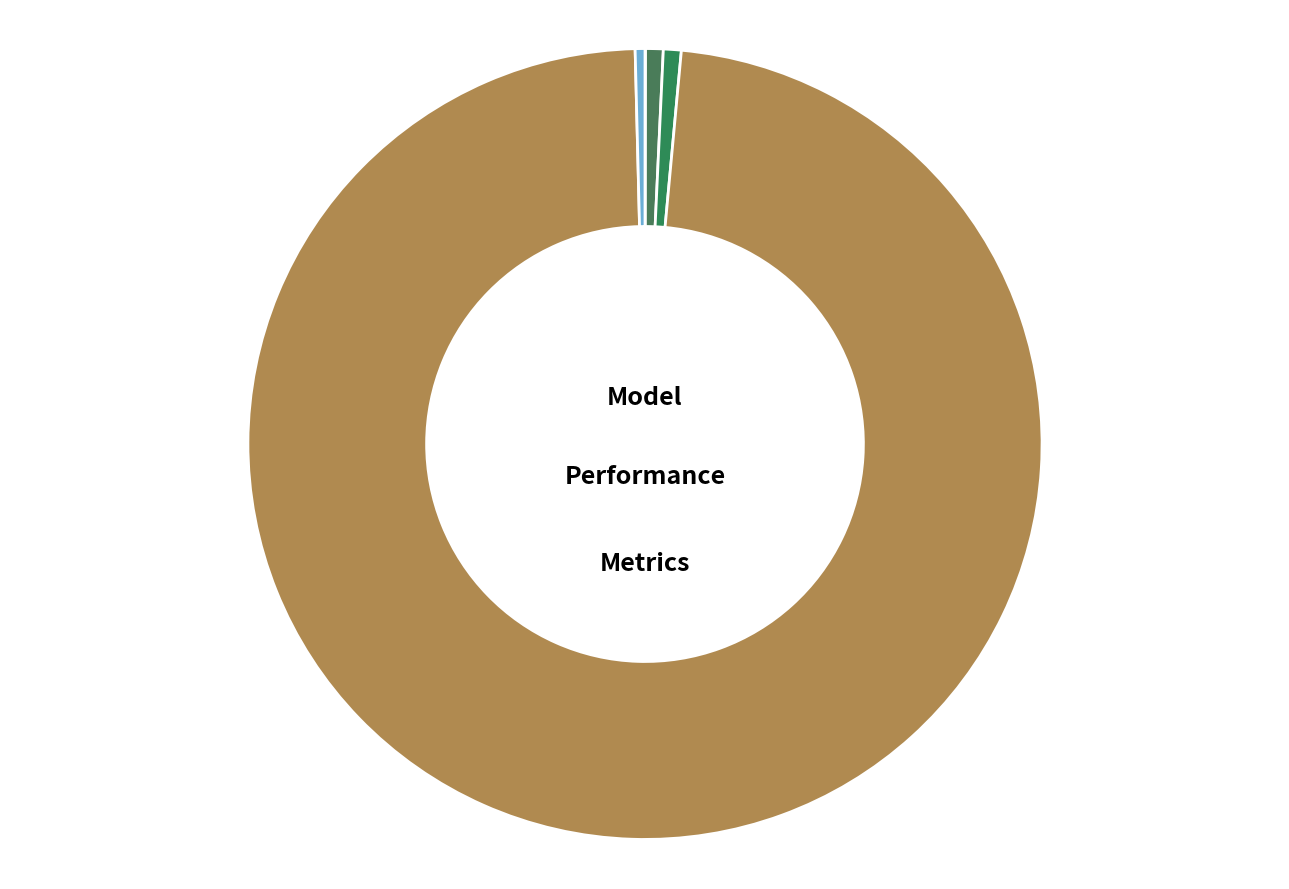

What is the total percentage of SMAPE and Inference Time?

1.1%